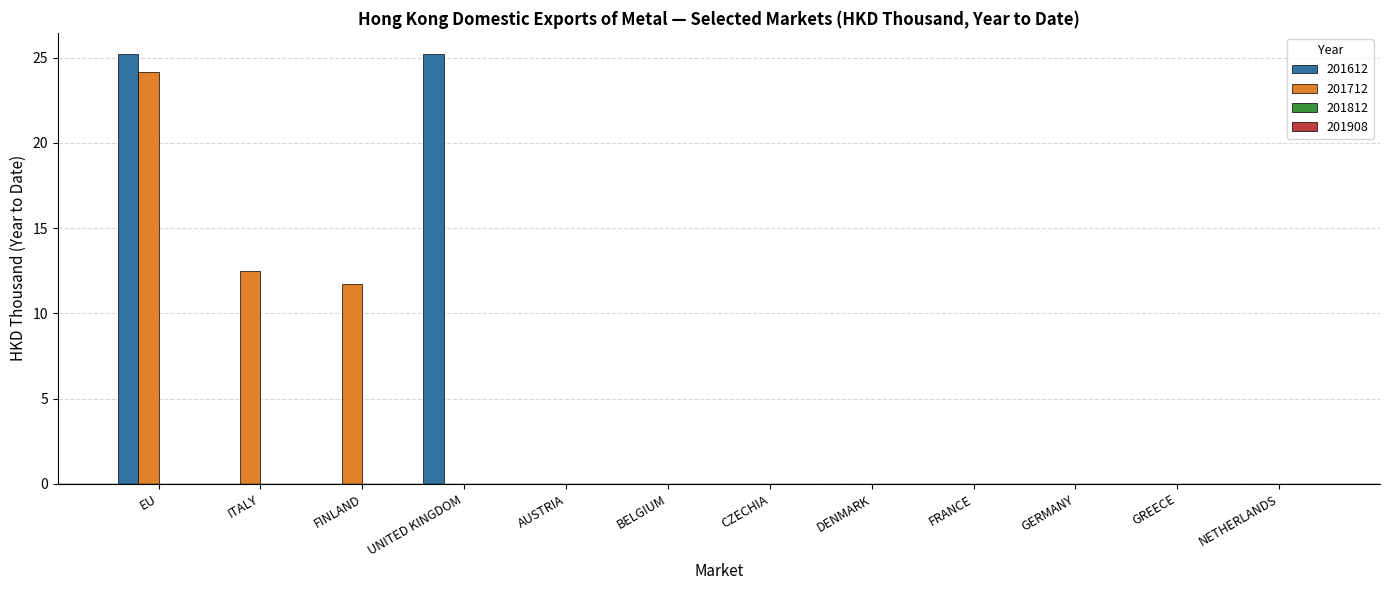

Is it true that 201712 equals 0.0 at FRANCE?

True